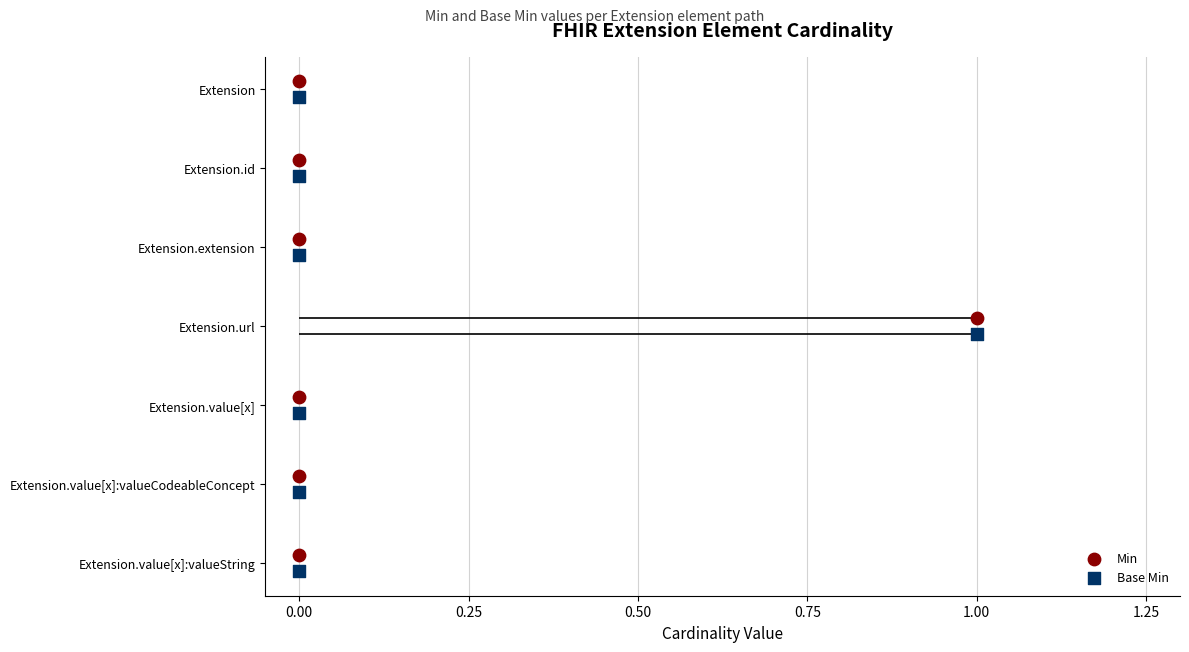

Which series has the largest total across all categories?

Min